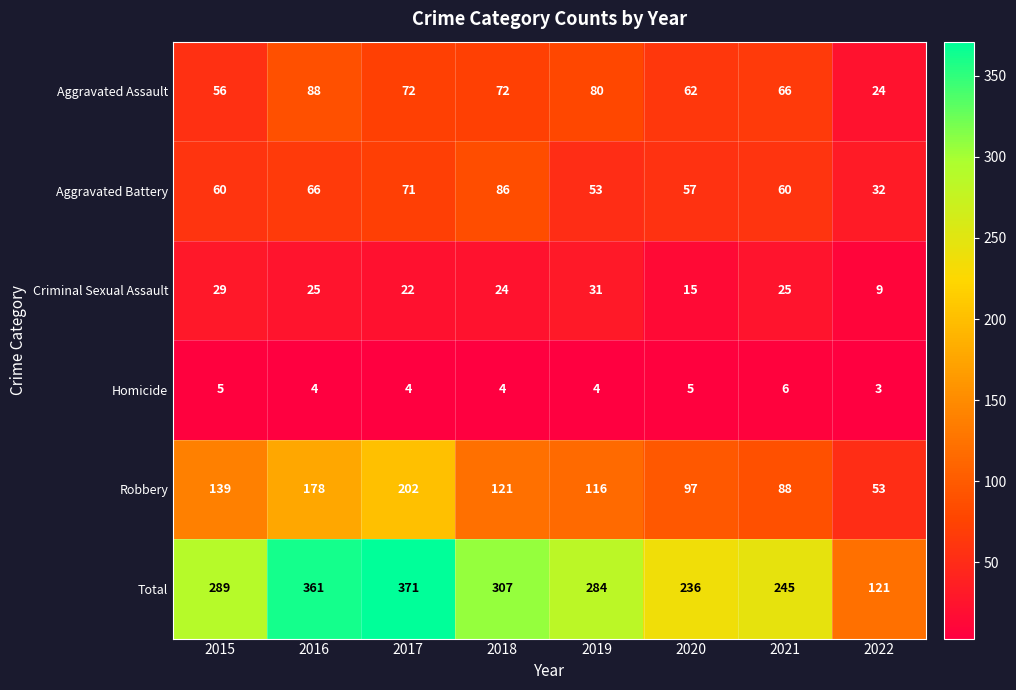

What is the difference between the maximum and minimum values in the Homicide series?

3